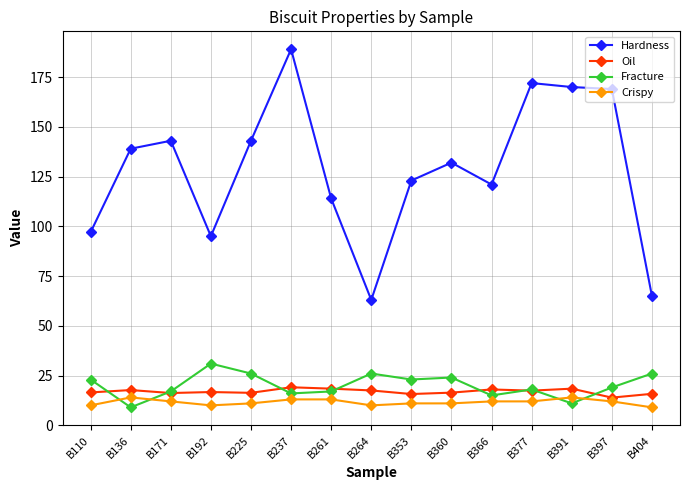

What is the value of the Crispy point at the 15th from the left?

9.0